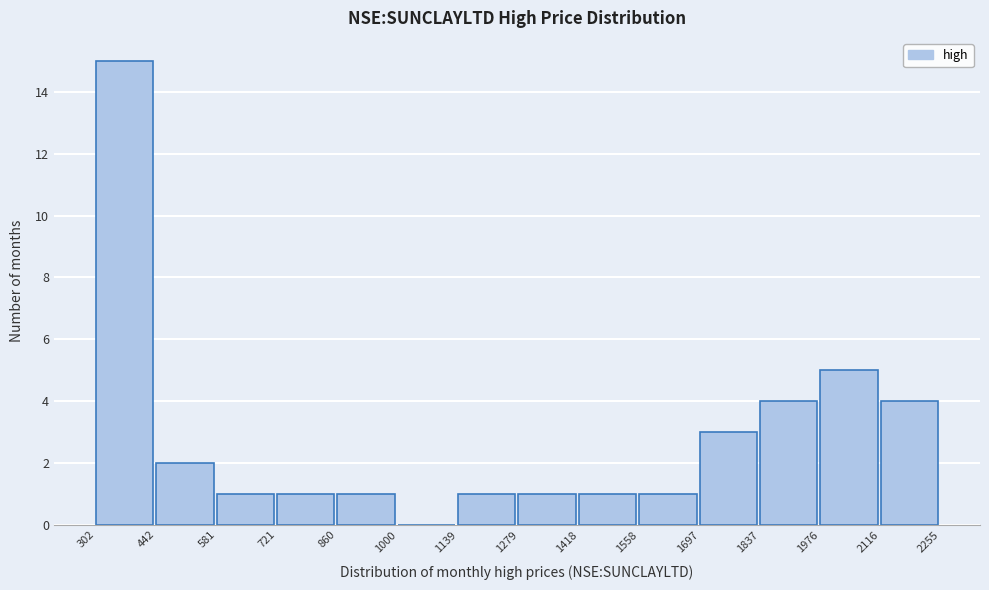

What is the height of the bar covering 2116 to 2255 on the x-axis? The values are not printed on the chart, so give them approximately, as read against the axis.

4